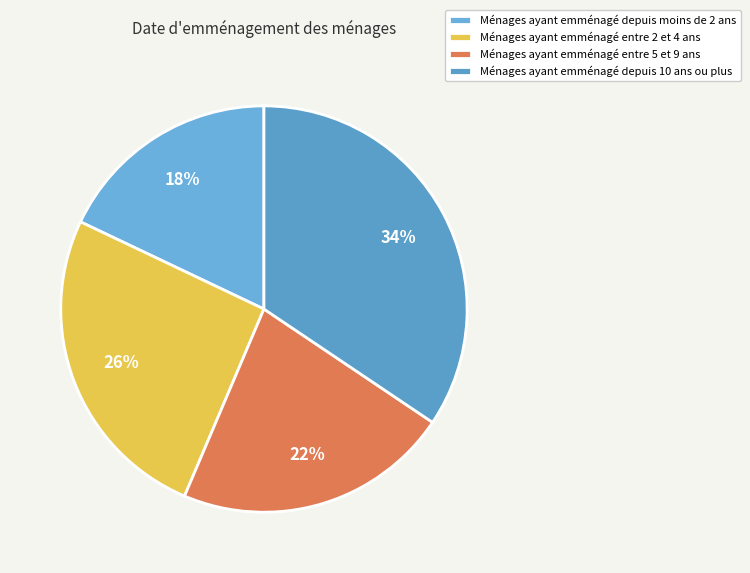

Which slice is the smallest?

Ménages ayant emménagé depuis moins de 2 ans